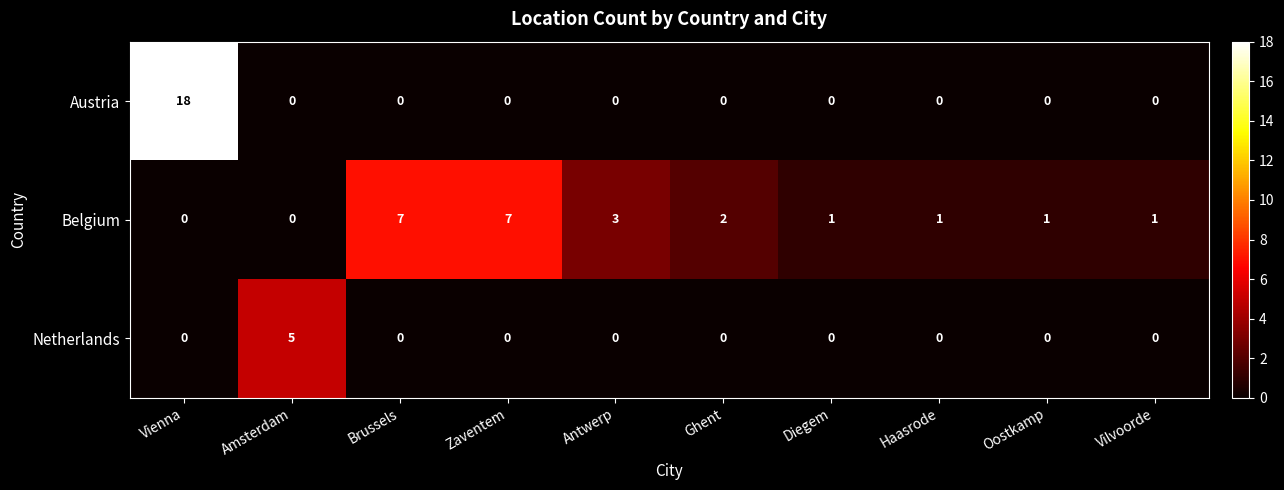

What is the greatest value displayed?

18